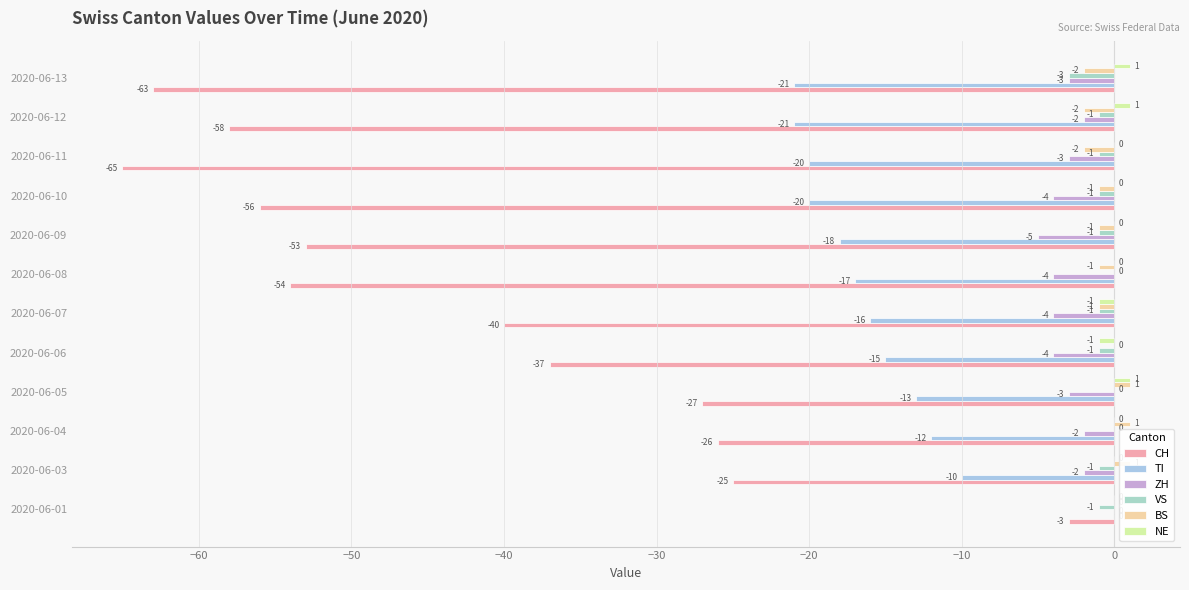

Reading left to right, list all the values displayed in this chart.

CH: -3	-25	-26	-27	-37	-40	-54	-53	-56	-65	-58	-63
TI: 0	-10	-12	-13	-15	-16	-17	-18	-20	-20	-21	-21
ZH: 0	-2	-2	-3	-4	-4	-4	-5	-4	-3	-2	-3
VS: -1	-1	0	0	-1	-1	0	-1	-1	-1	-1	-3
BS: 0	1	1	1	0	-1	-1	-1	-1	-2	-2	-2
NE: 0	0	0	1	-1	-1	0	0	0	0	1	1